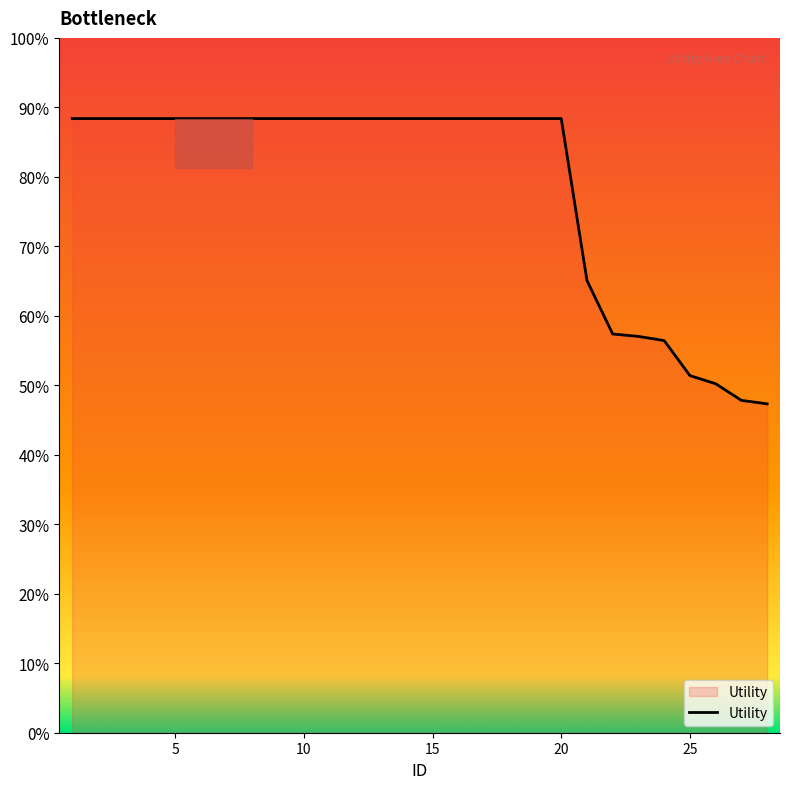

Does the chart display data point markers on the line(s)?

No